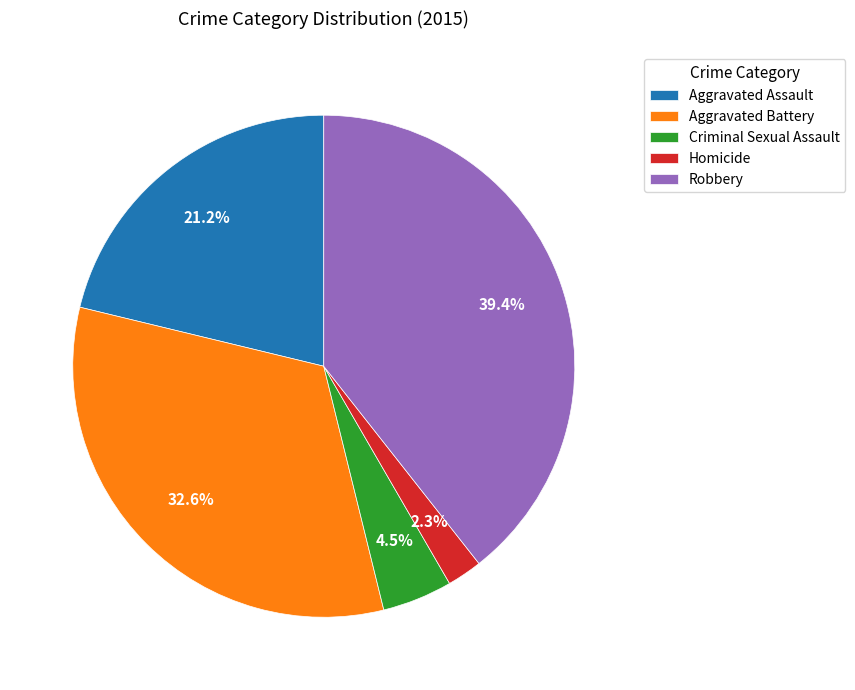

How many slices are in this pie chart?

5